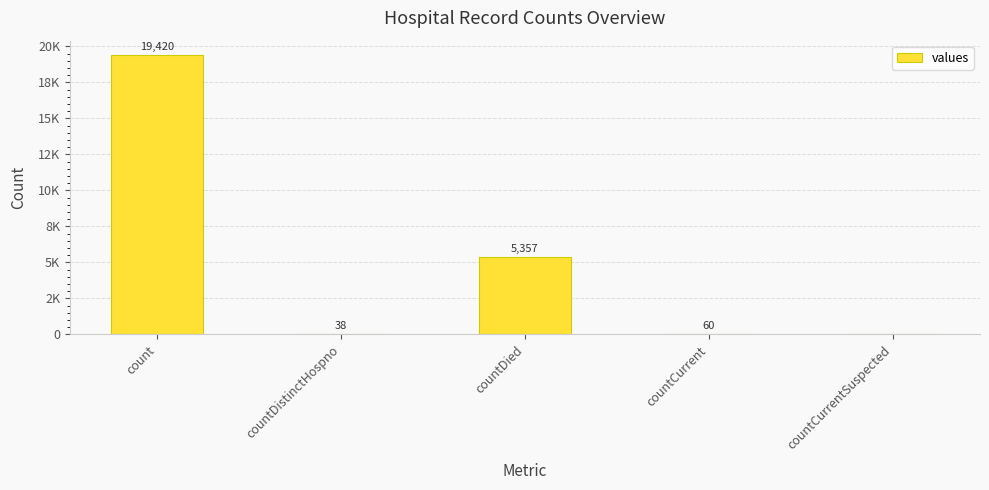

What is the difference between the values at countCurrent and countDied?

5297